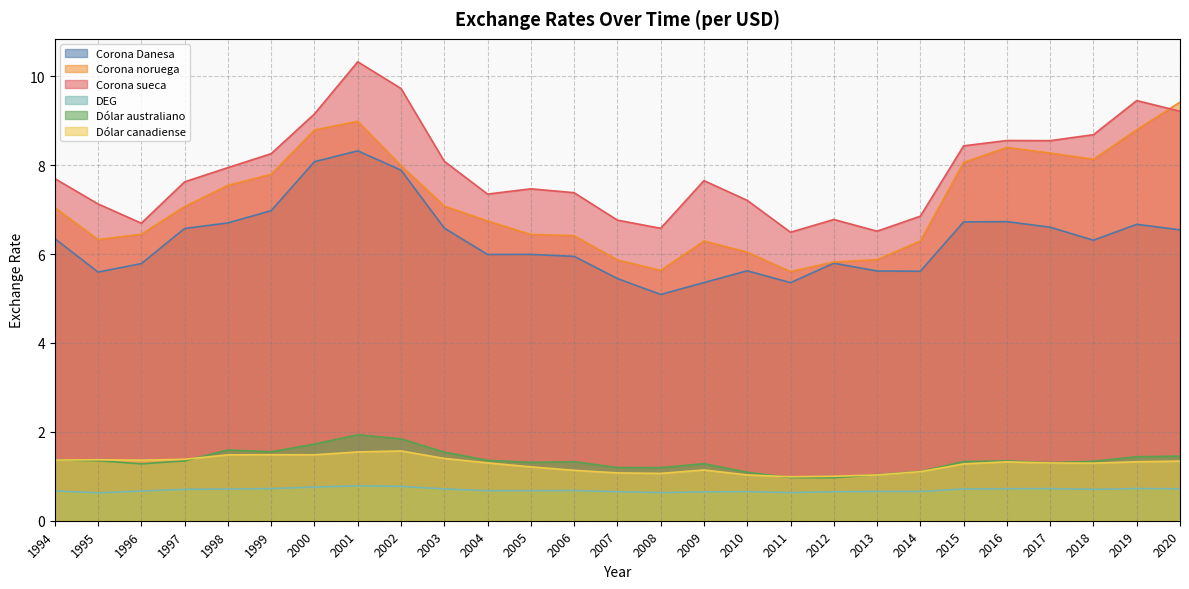

At which category is the sum across all series the highest?

2001